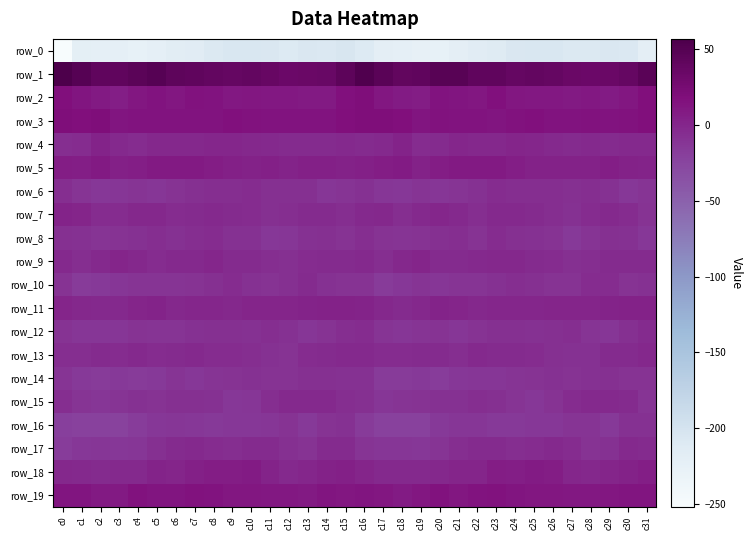

How many data points in row_19 are less than 12?

16